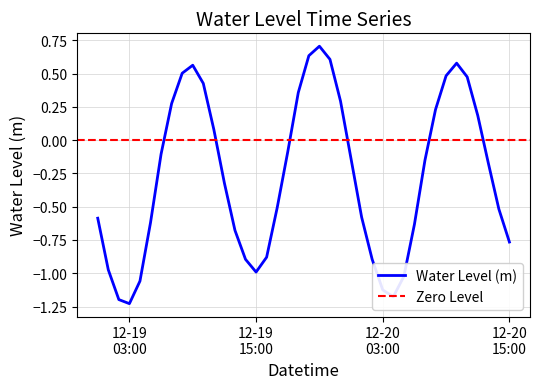

True or false: there are more than 1 points higher than both neighbors.

True